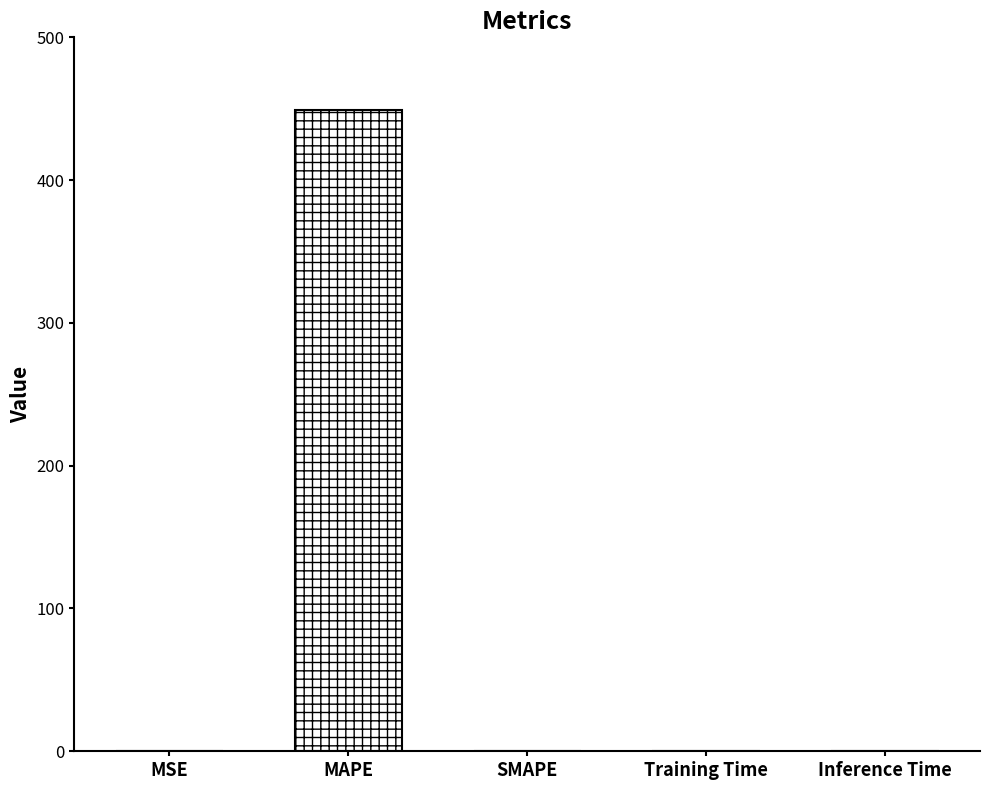

What is the sum of all values?

449.3